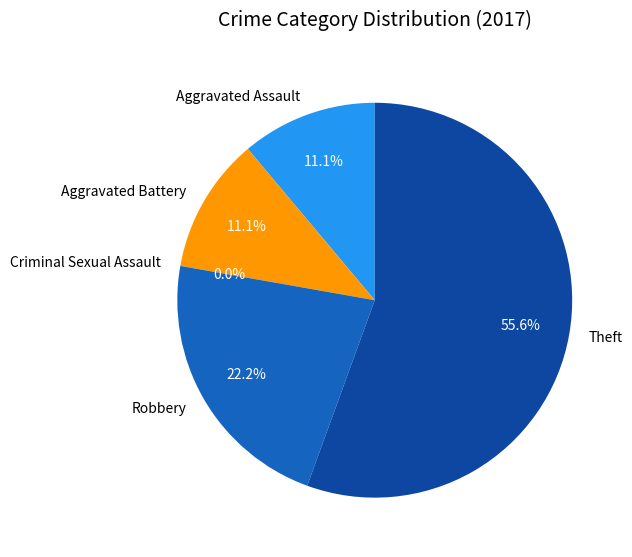

Is it true that Robbery is 22% of the pie?

True